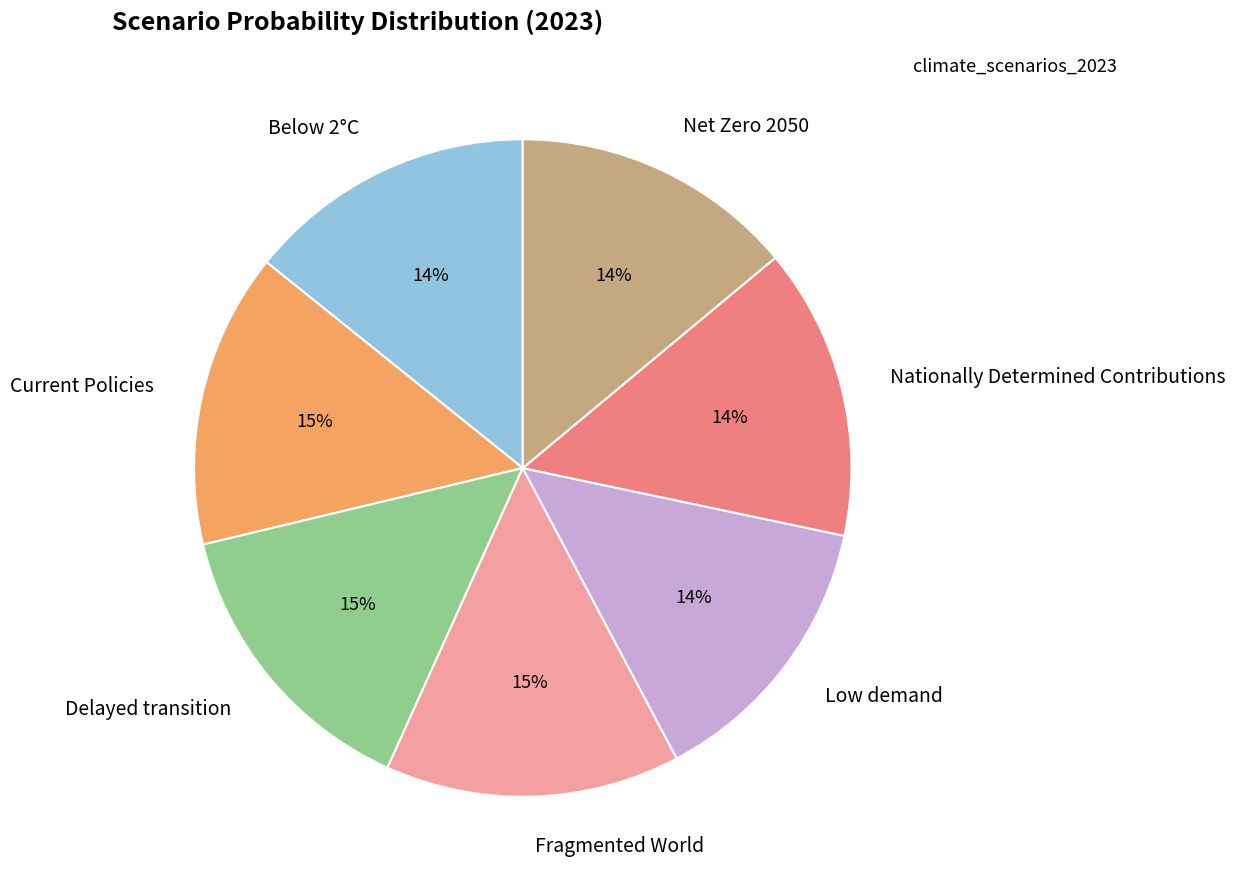

To the nearest percent, what is the difference between the largest and smallest slice percentages?

1%